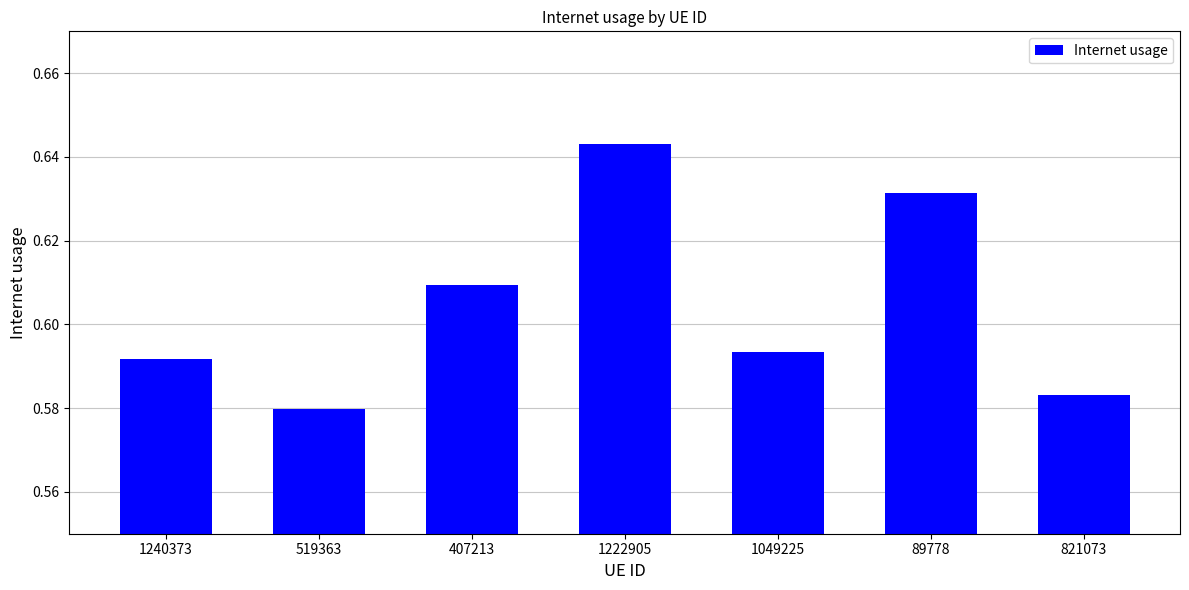

What is the label of the 5th bar from the left?

1049225